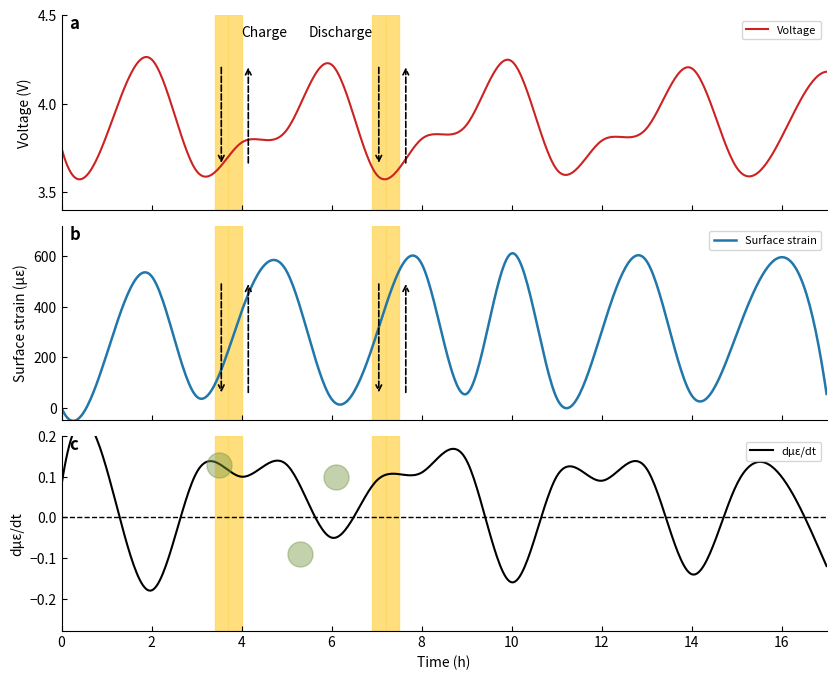

Between 5 and 16, which is larger?

5